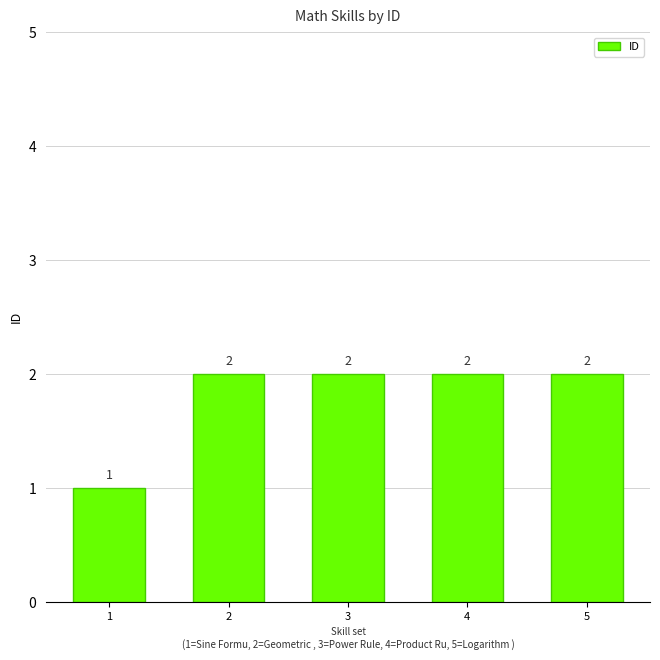

What is the value of the 3rd bar from the left?

2